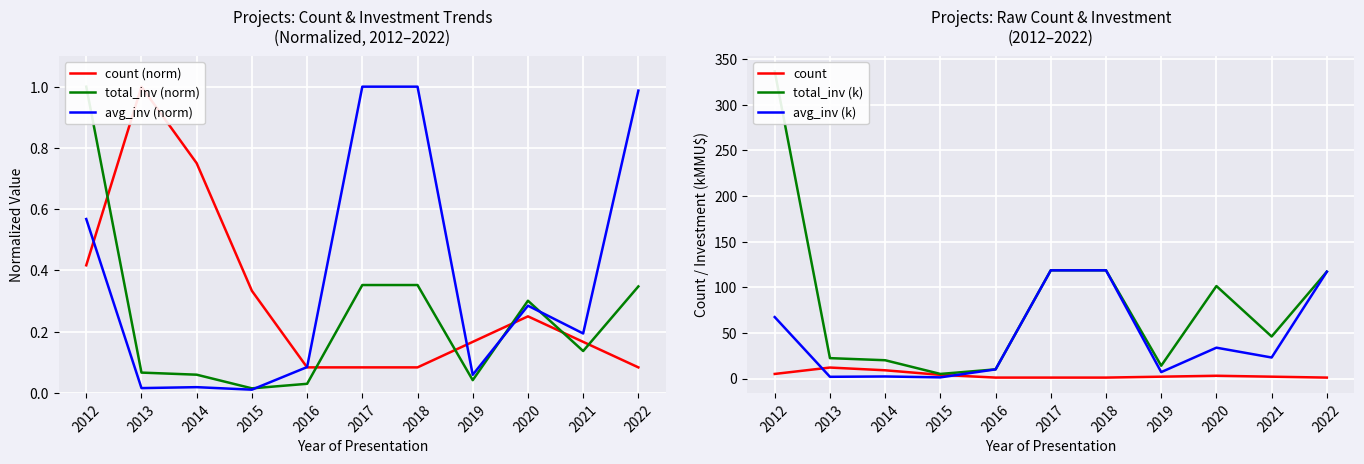

How many interior local peaks does the count (norm) series have?

2